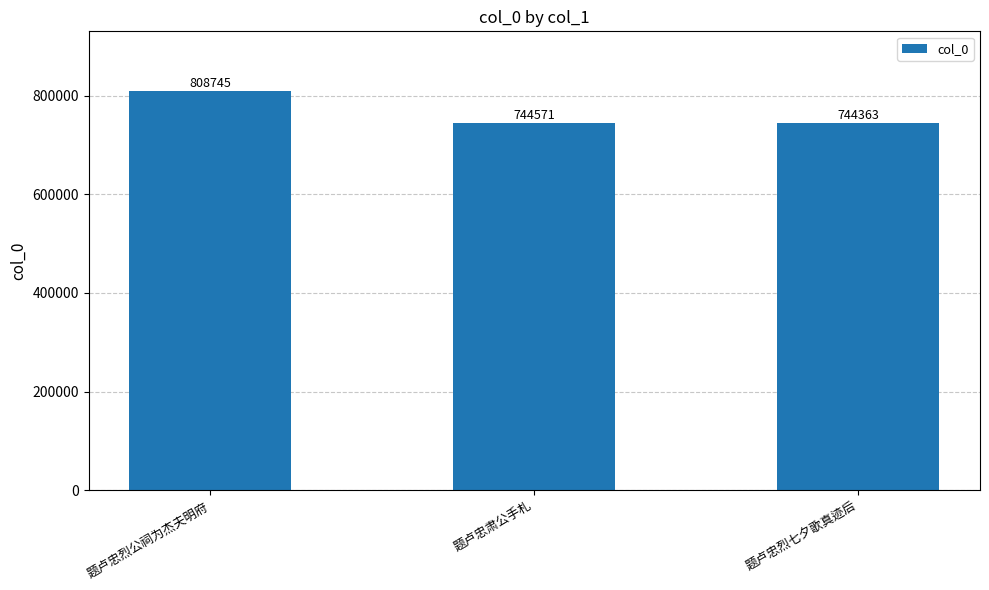

Is it true that the value at 题卢忠肃公手札 is 250563?

False